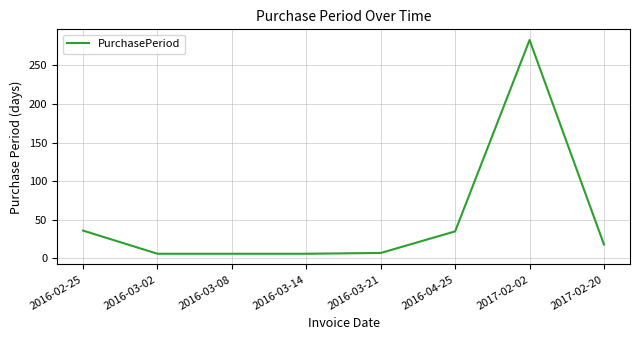

Count the number of categories in the chart.

8